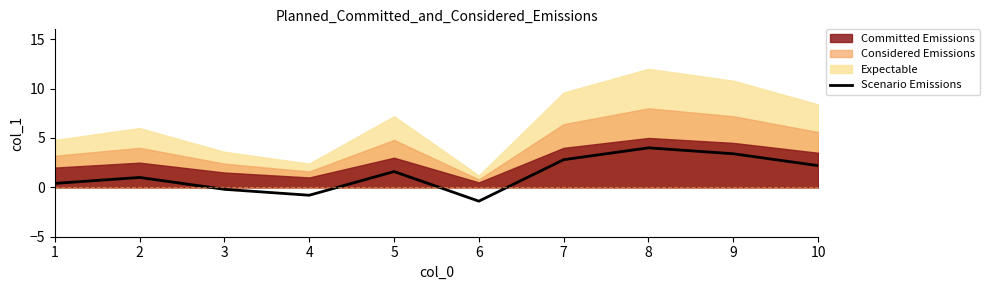

Rank the categories by value from highest to lowest.

8, 9, 7, 10, 5, 2, 1, 3, 4, 6